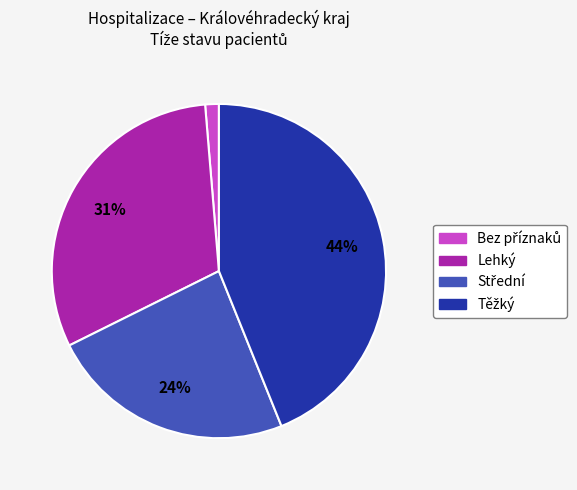

To the nearest percent, what portion does Lehký represent?

31%